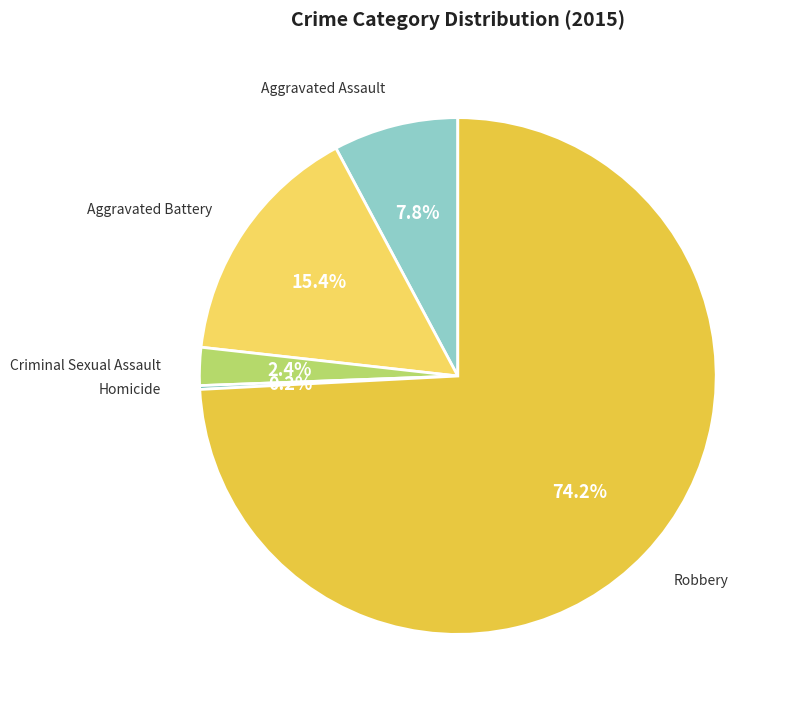

How many slices are in this pie chart?

5